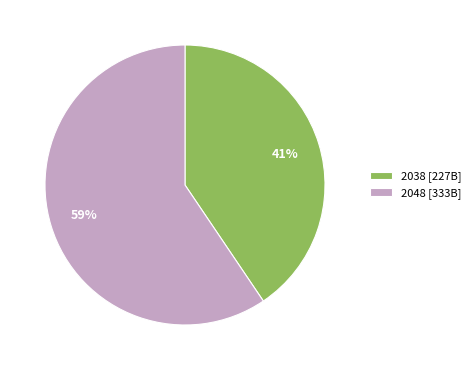

How many slices are in this pie chart?

2